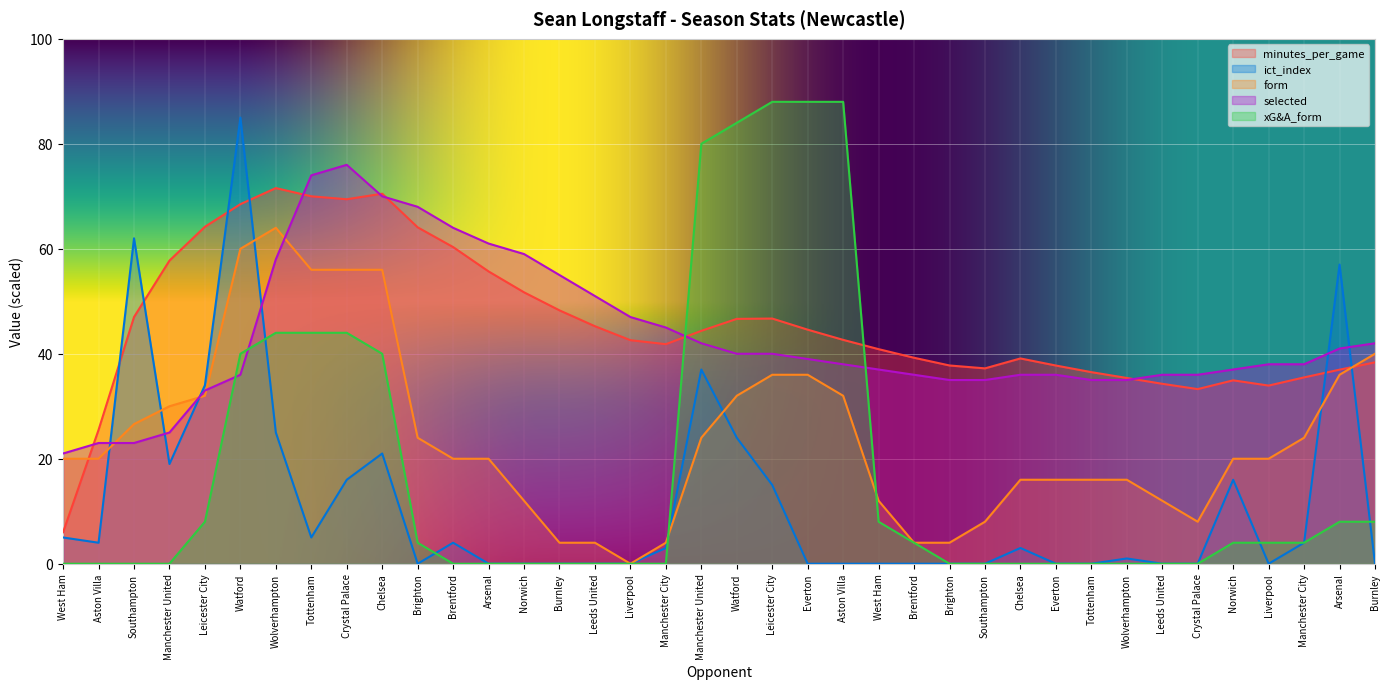

Is the value of selected at Tottenham greater than the value of minutes_per_game at Southampton?

Yes